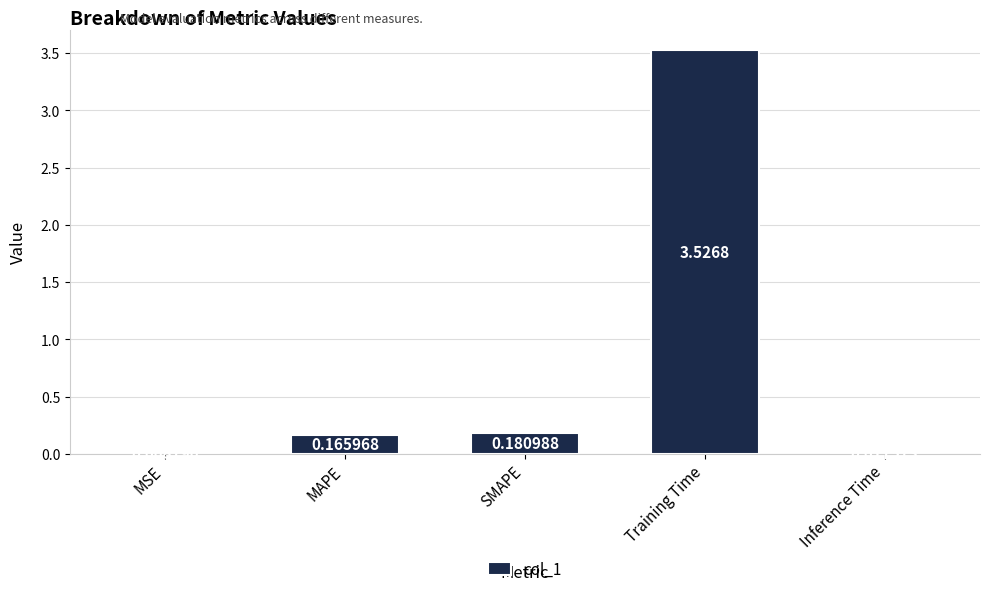

Which has a higher value, MSE or MAPE?

MAPE